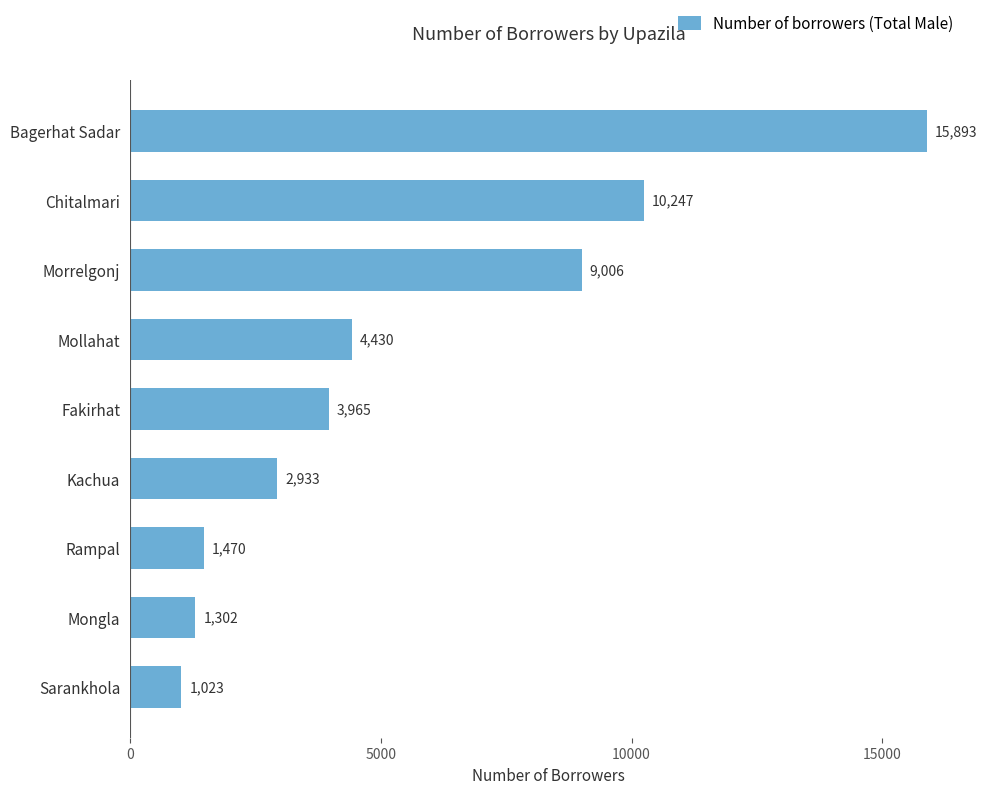

Reading bottom to top, what are all the values shown in this chart?

1023	1302	1470	2933	3965	4430	9006	10247	15893